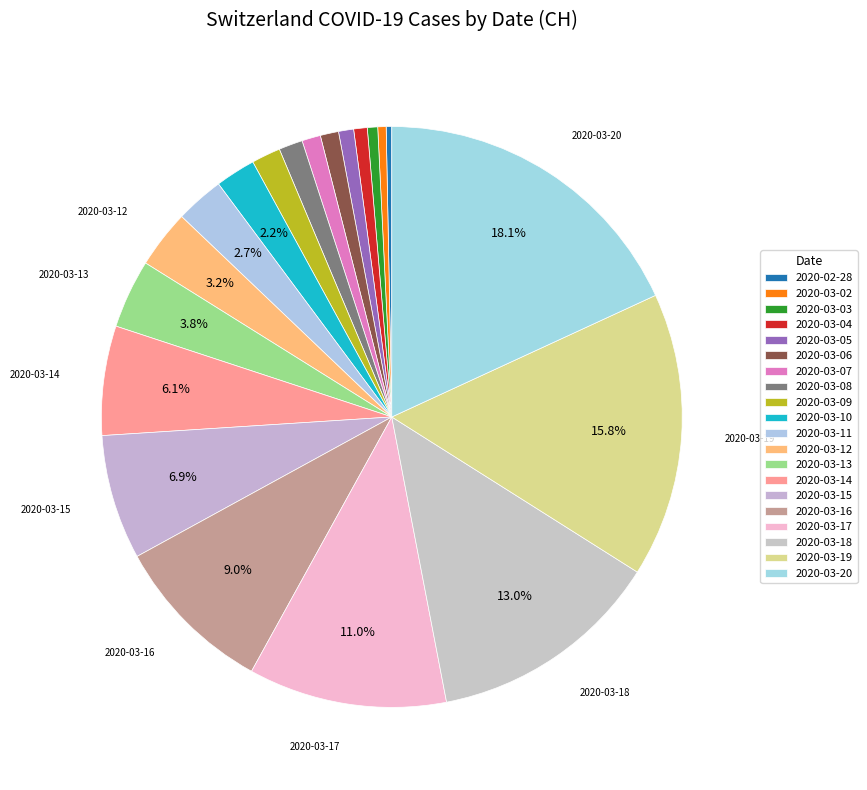

Do 2020-03-09 and 2020-03-14 together represent more than half of the pie?

No